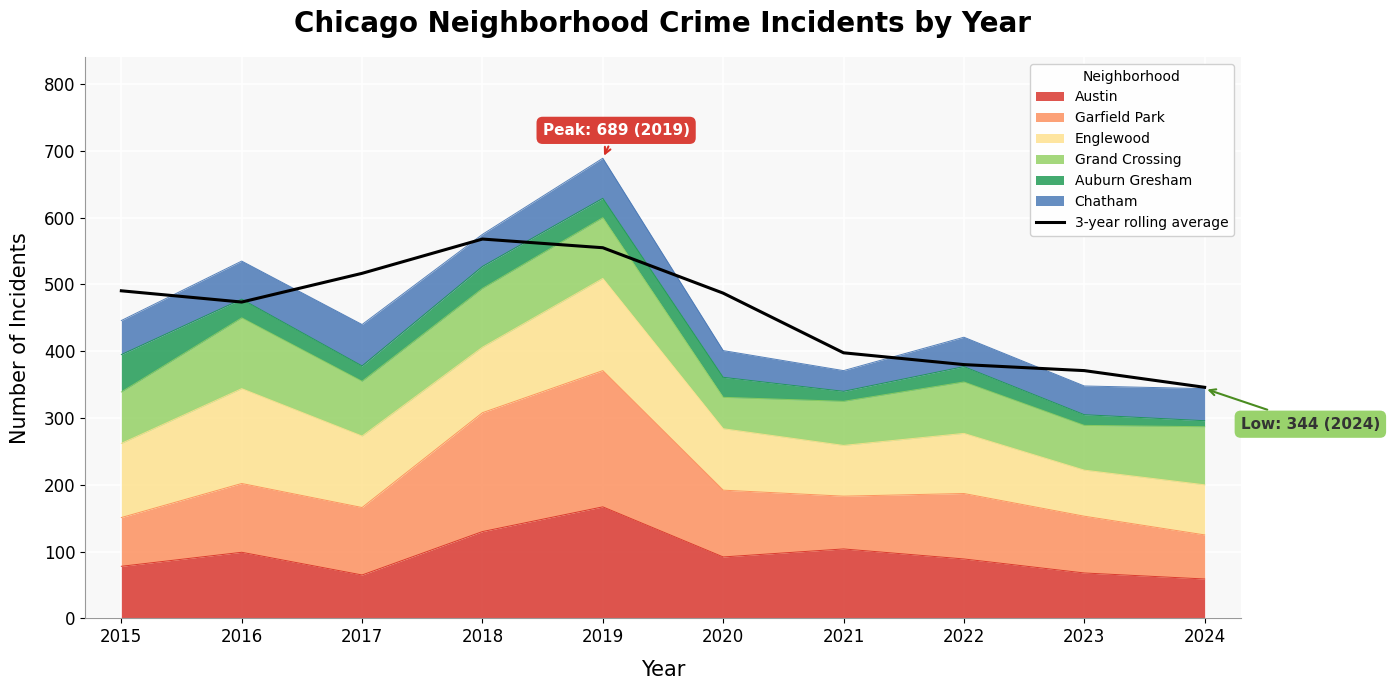

Which category has the lowest value across all series?

2024